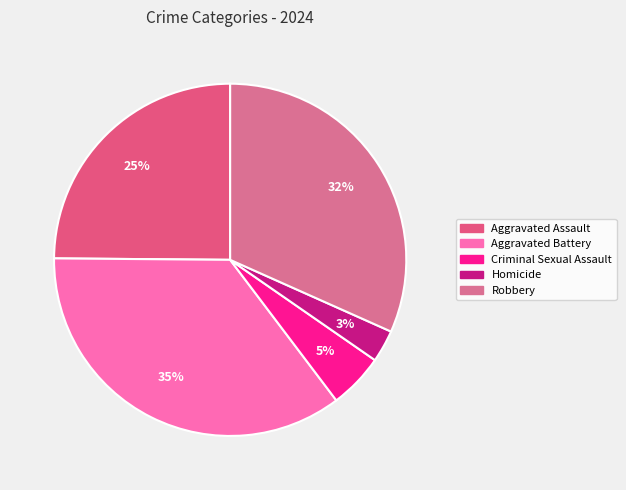

What percentage is the Aggravated Assault slice, to the nearest percent?

25%